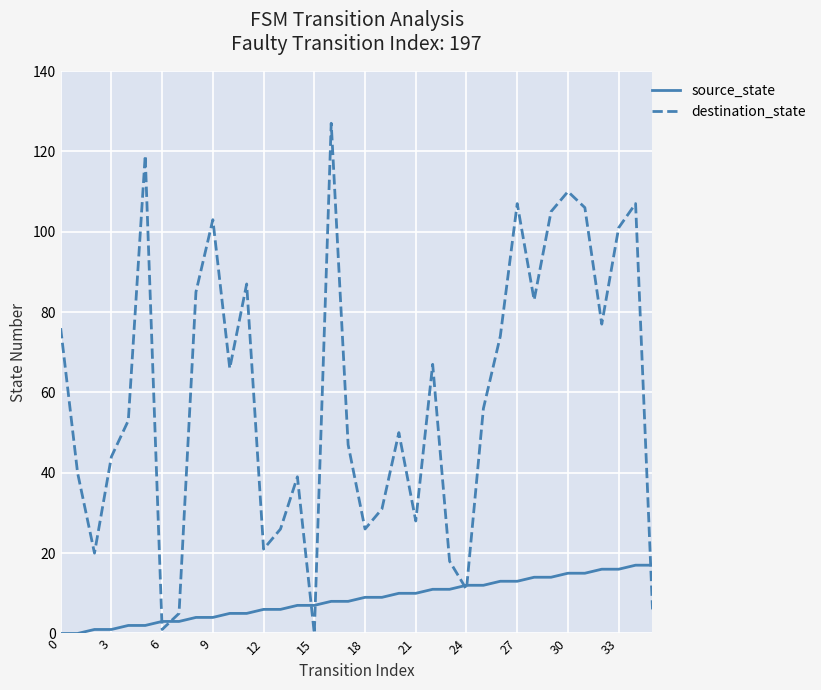

List the series in order of their peak value, lowest first.

source_state, destination_state